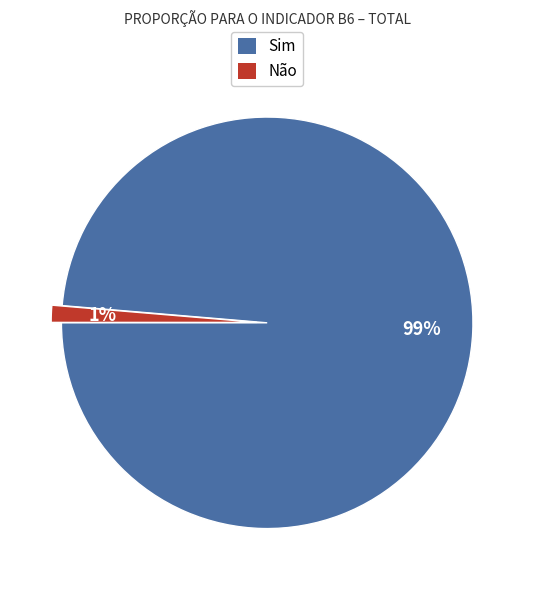

What percentage is the Não slice, to the nearest percent?

1%